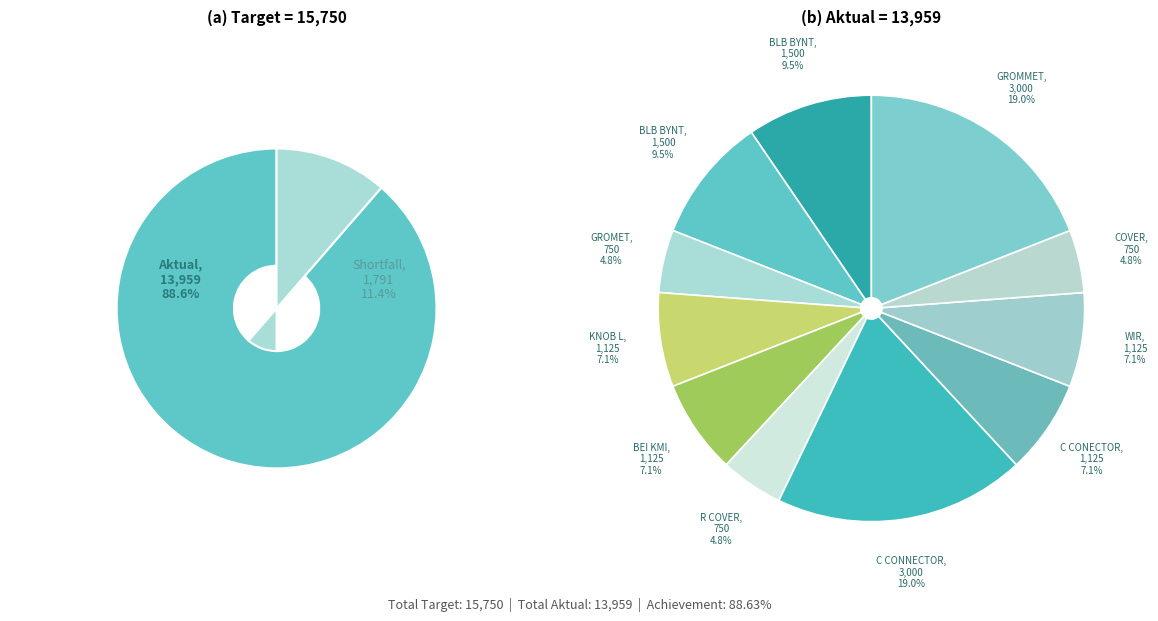

Rank the series at KNOB L from lowest to highest value.

Aktual, Target